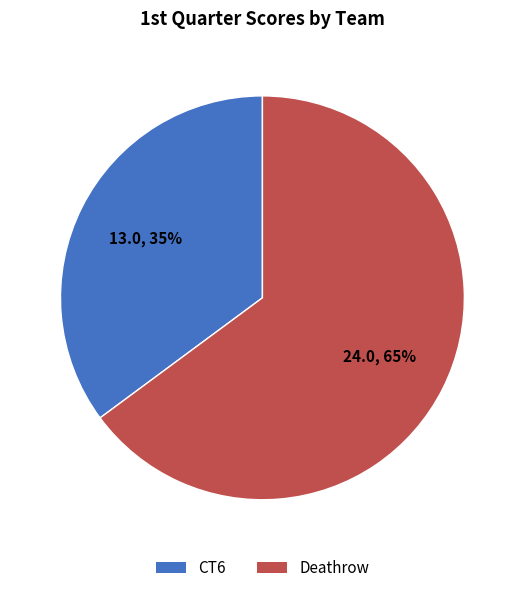

The CT6 slice represents 23% of the pie. True or false?

False